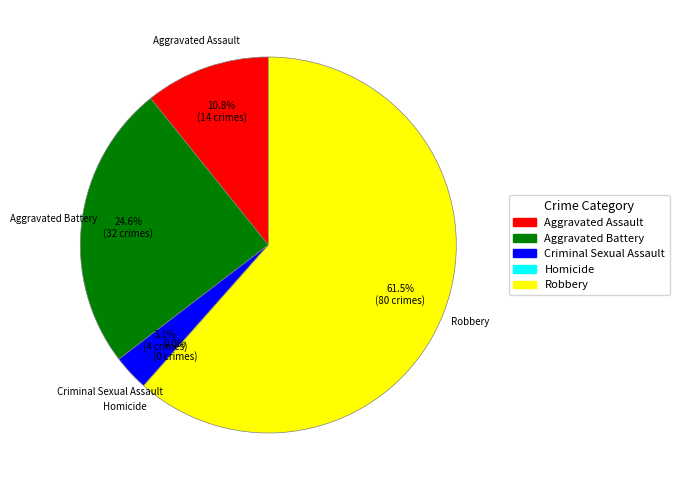

The Robbery slice represents 62% of the pie. True or false?

True